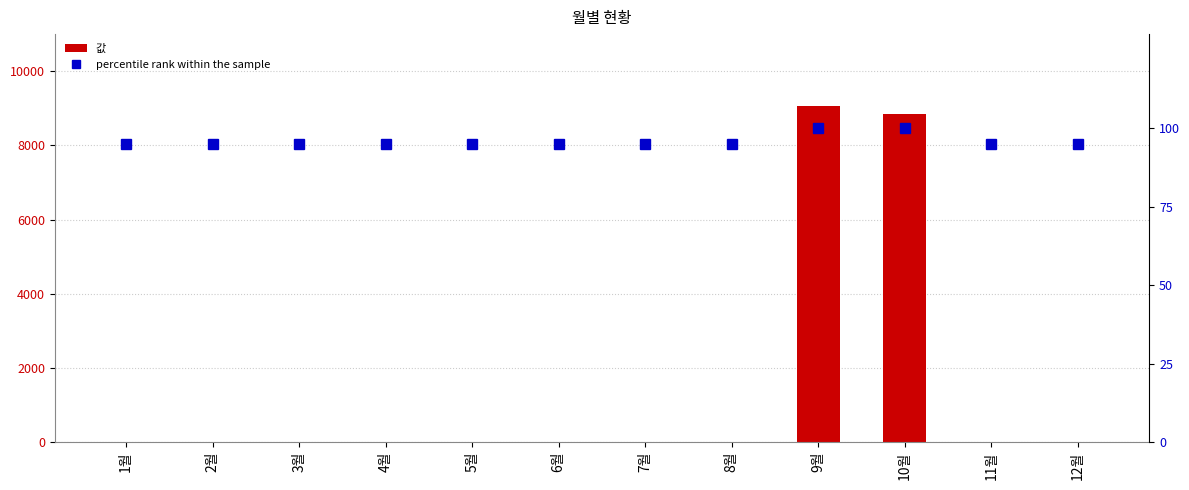

How many series are shown in this chart?

2